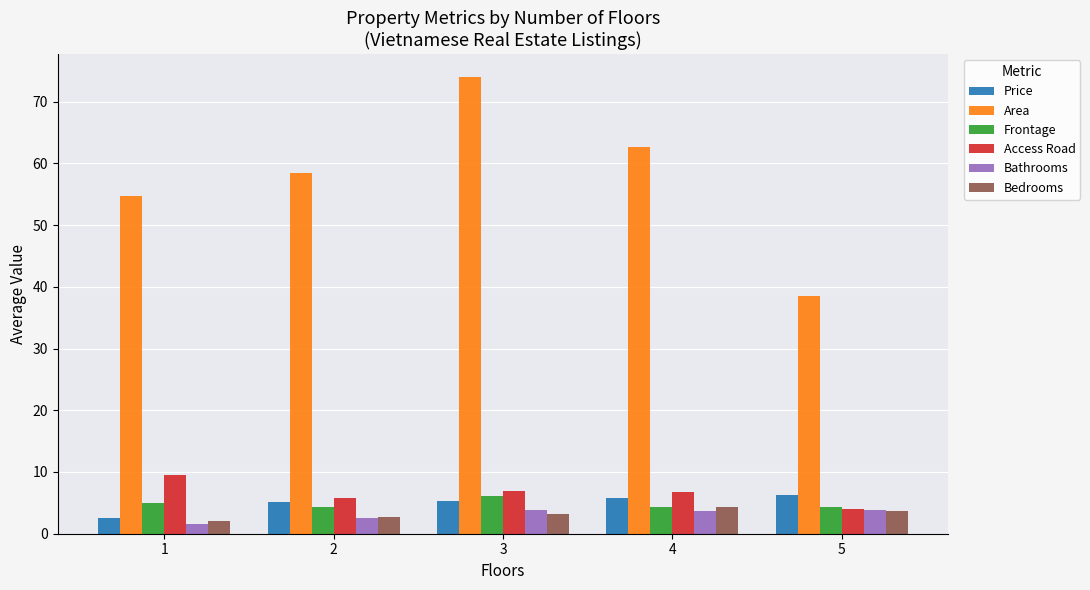

Which series changed the most between 4 and 5?

Area